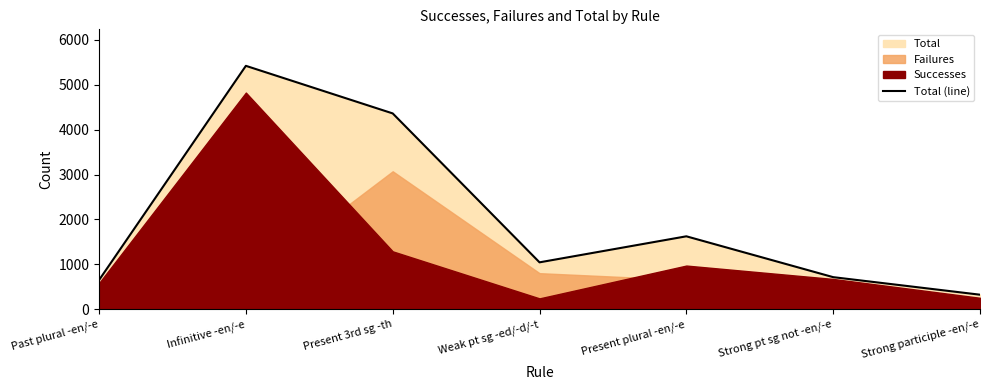

Reading left to right, what are all the values shown in this chart?

Past plural -en/-e=649	Infinitive -en/-e=5422	Present 3rd sg -th=4362	Weak pt sg -ed/-d/-t=1044	Present plural -en/-e=1624	Strong pt sg not -en/-e=714	Strong participle -en/-e=323